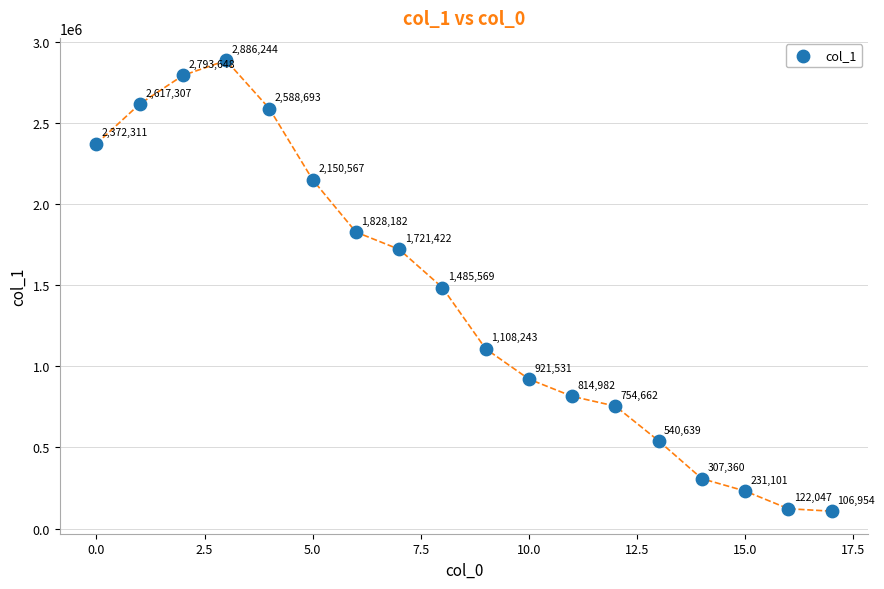

What is the range of Y values (max minus min)?

2779290